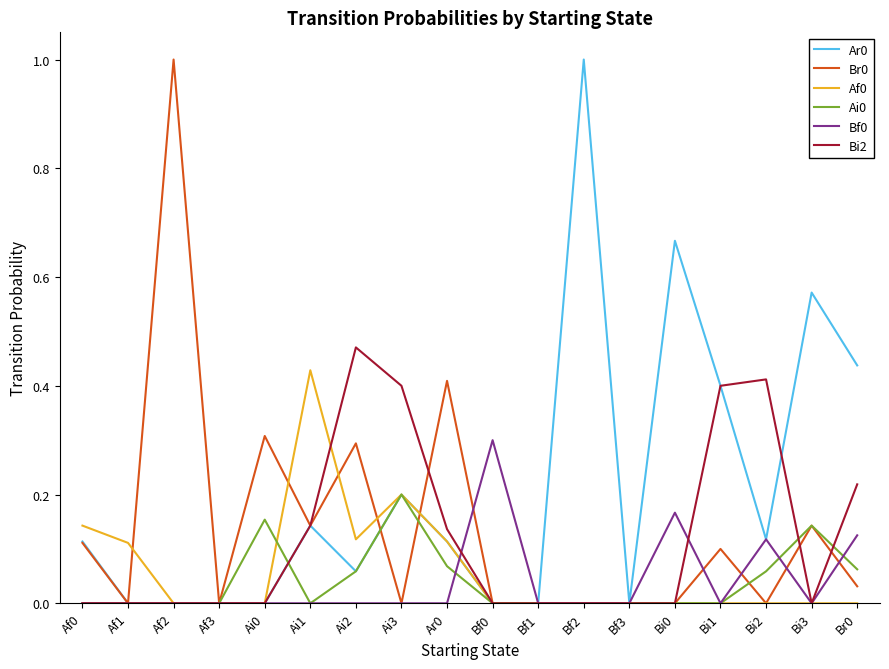

Does the chart display data point markers on the line(s)?

No